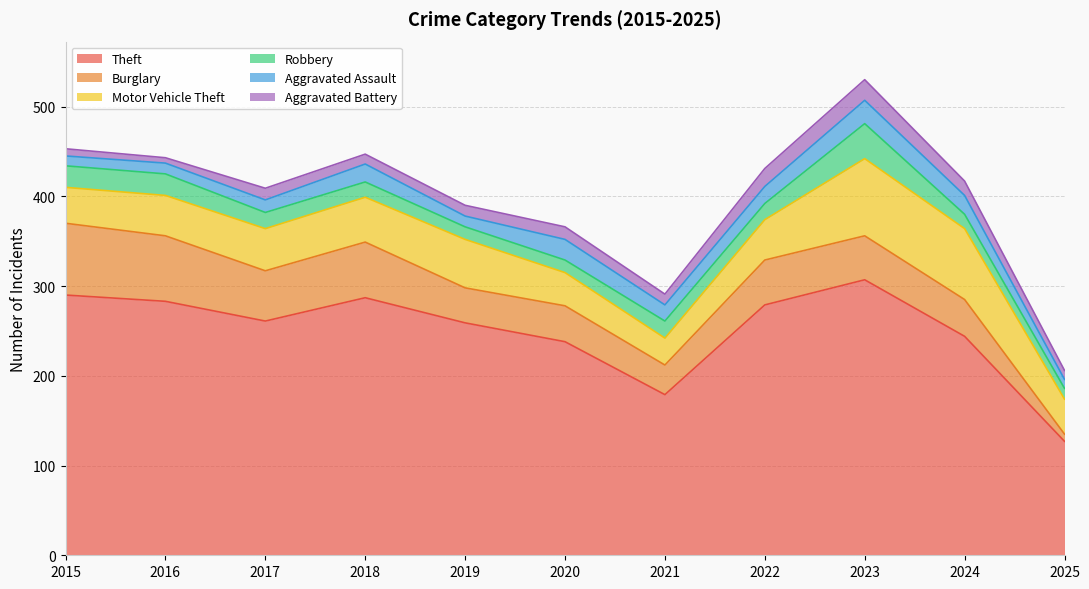

The value of Aggravated Assault at 2019 is 12. True or false?

True